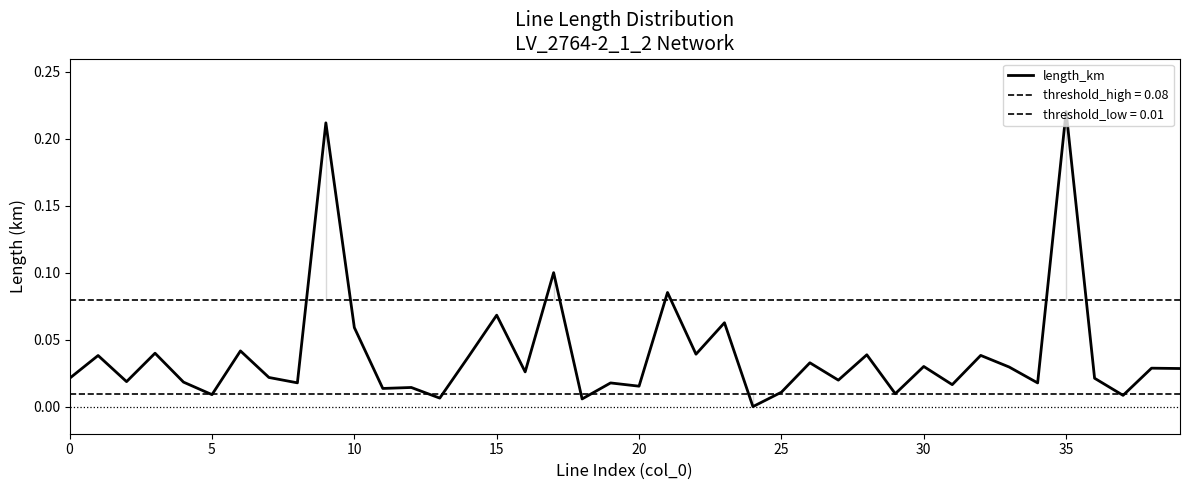

Does the chart display data point markers on the line(s)?

No